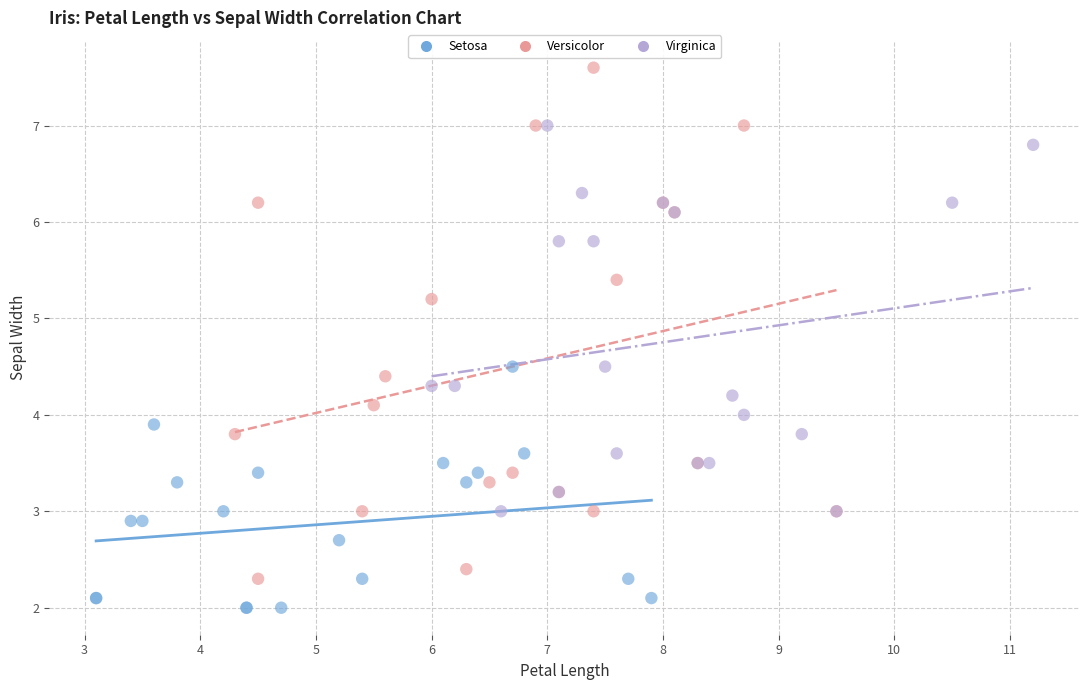

Which series reaches the maximum Y coordinate?

Versicolor